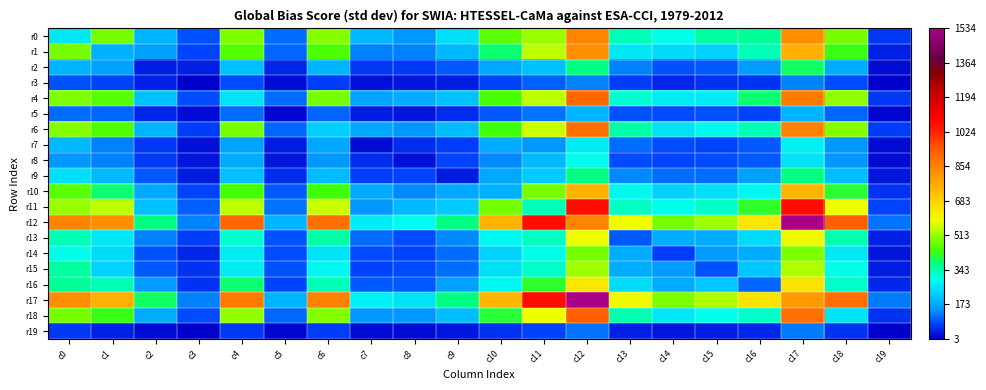

How many distinct data groups are displayed?

20